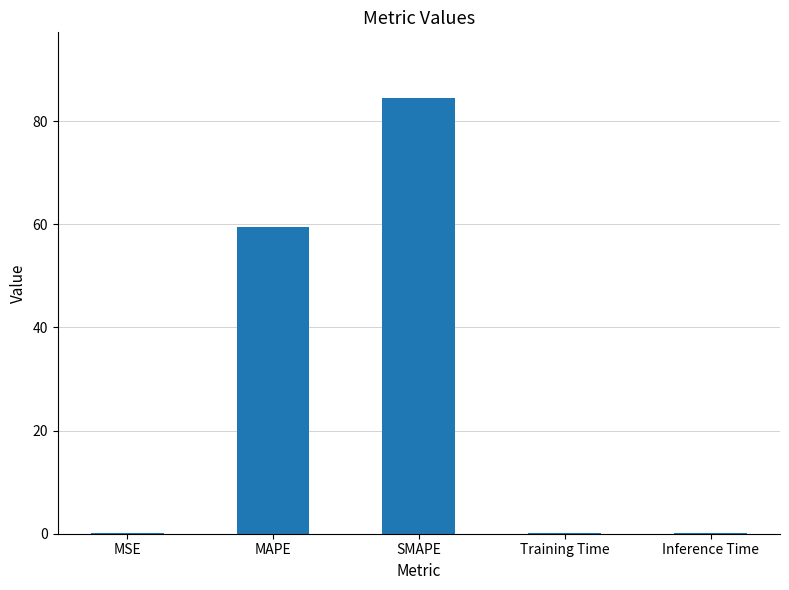

At which category does the chart reach its peak across all series?

SMAPE